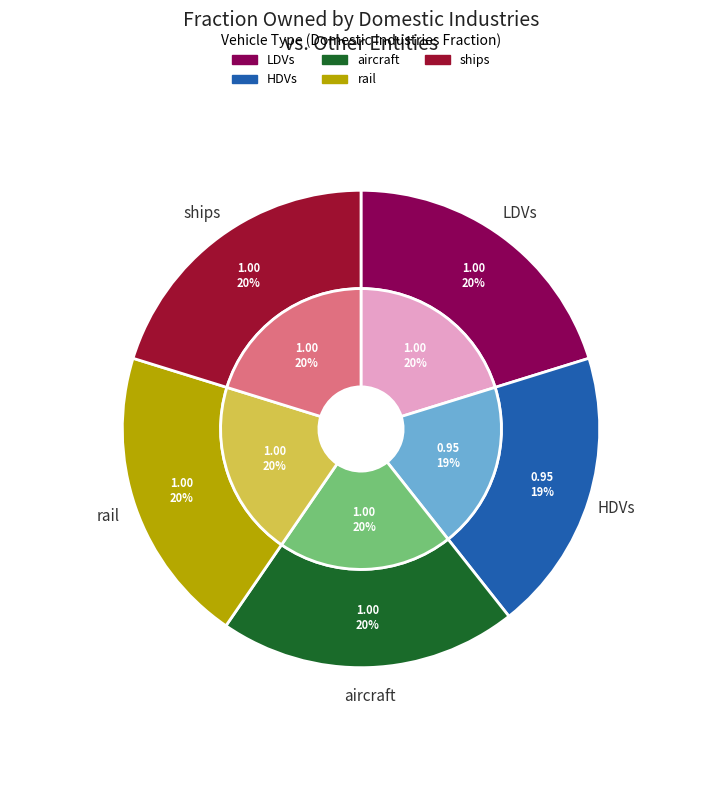

Rank the categories by value from highest to lowest.

LDVs, aircraft, rail, ships, HDVs